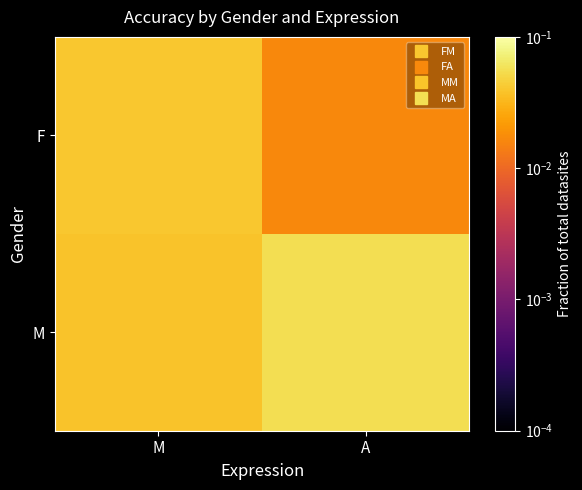

Reading right to left, extract all data points from this chart.

F: A=0.0	M=0.0
M: A=0.1	M=0.0